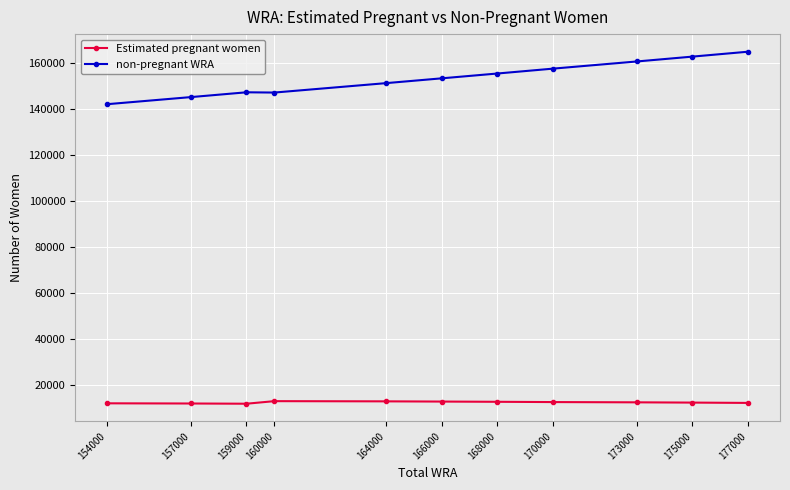

True or false: non-pregnant WRA and Estimated pregnant women intersect in this chart.

False